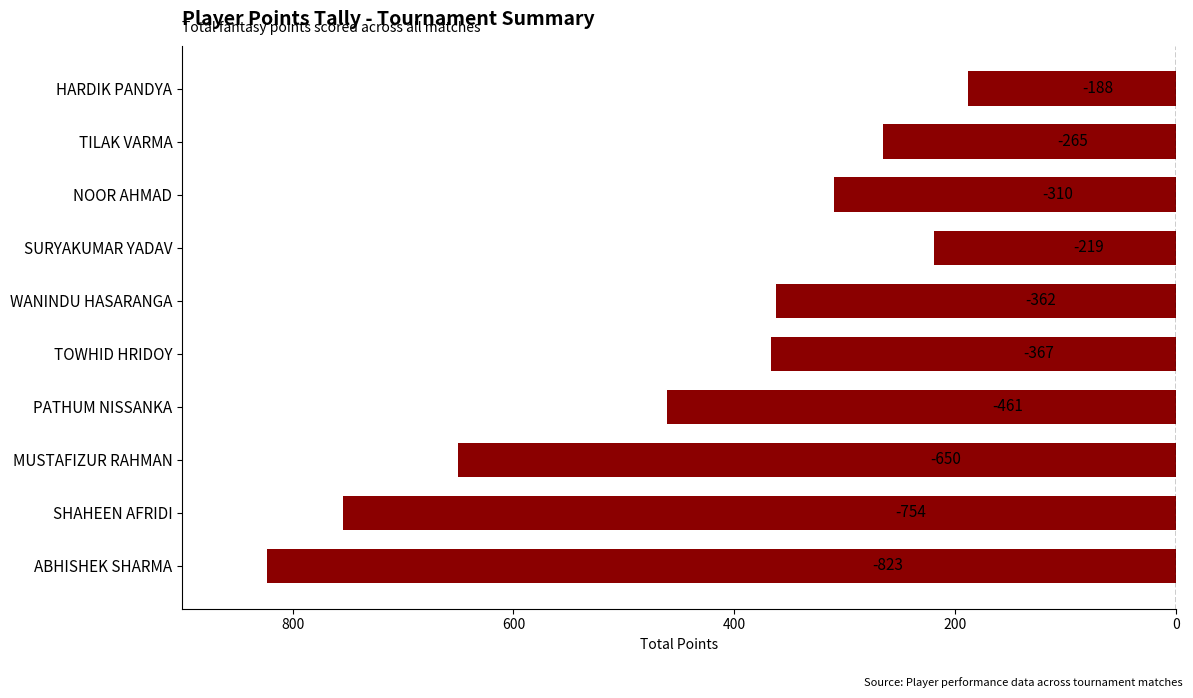

What is the sum of all values?

-4399